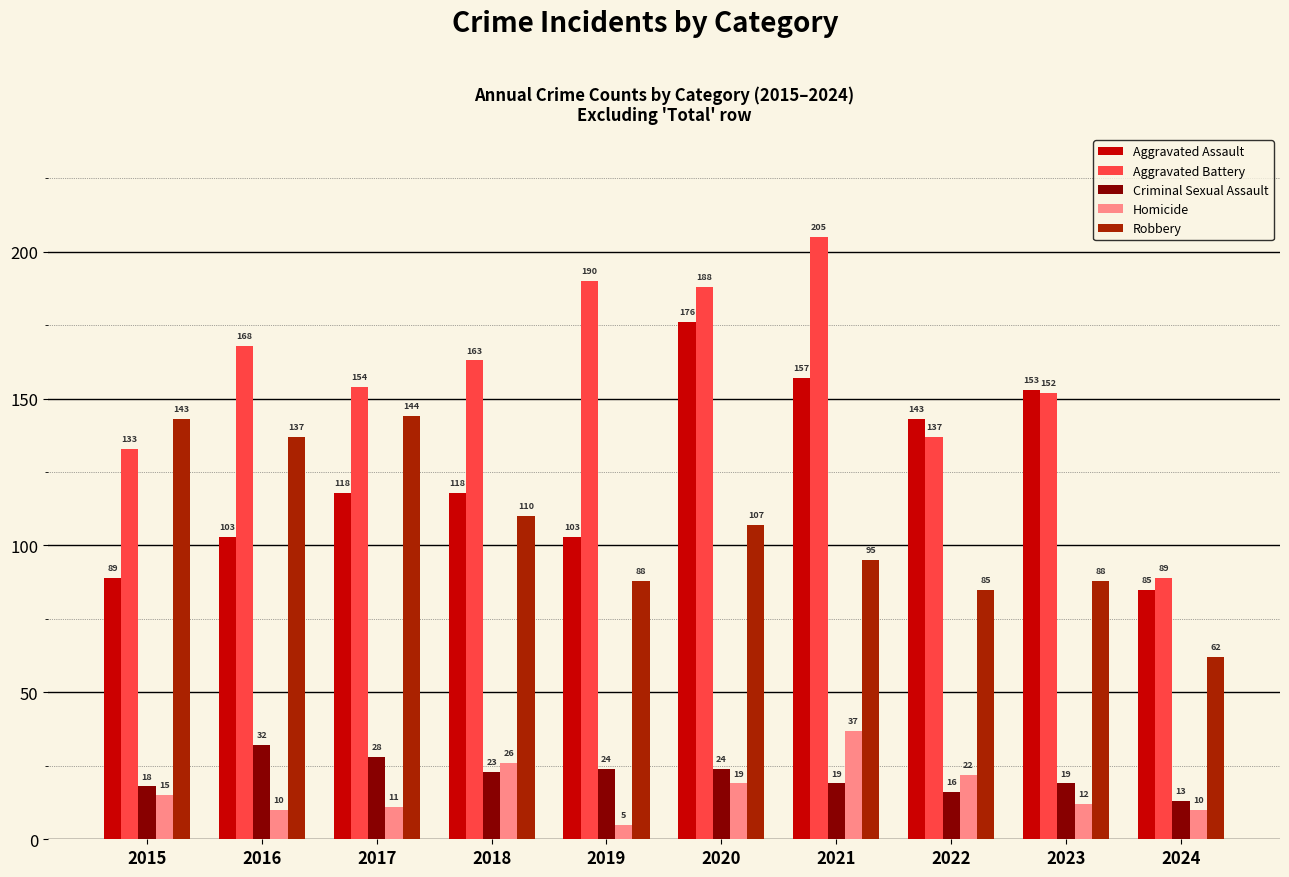

Which series changed the most between 2016 and 2023?

Aggravated Assault